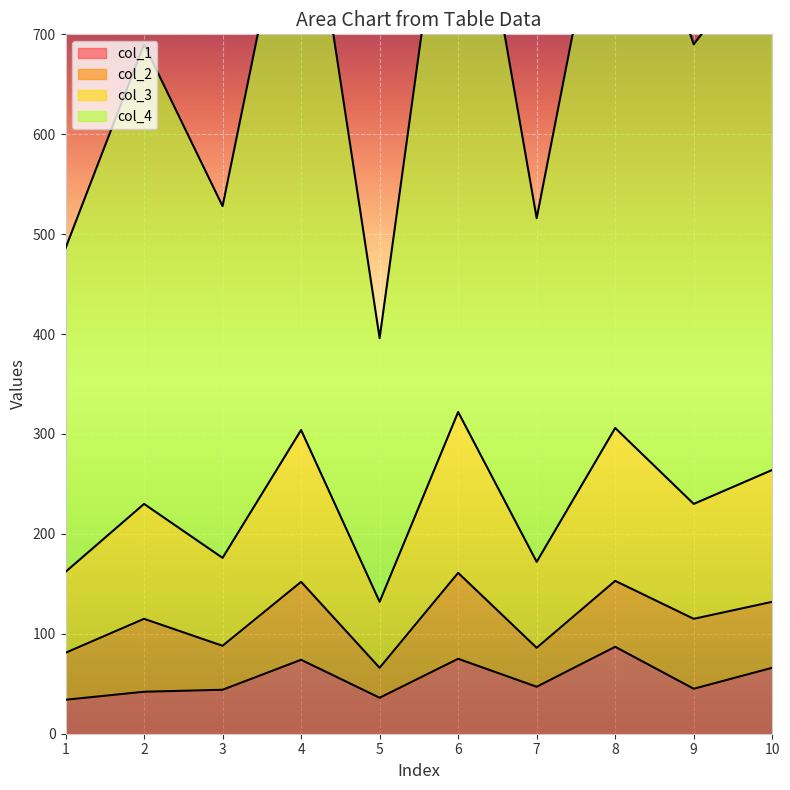

What is the difference between the col_4 values at 10 and 1?

102